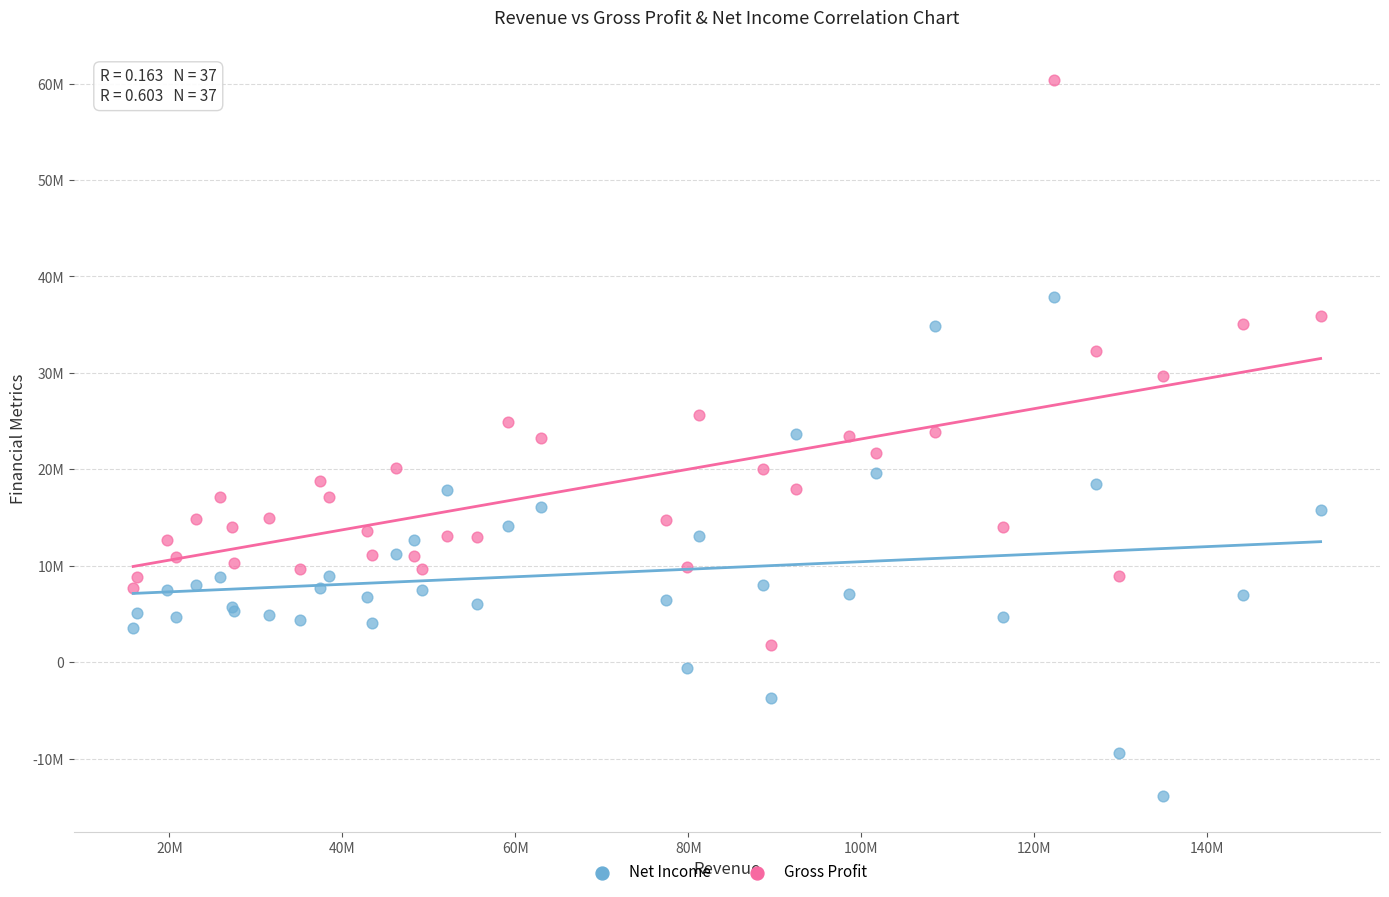

What are all the series names shown in the legend?

Net Income, Gross Profit